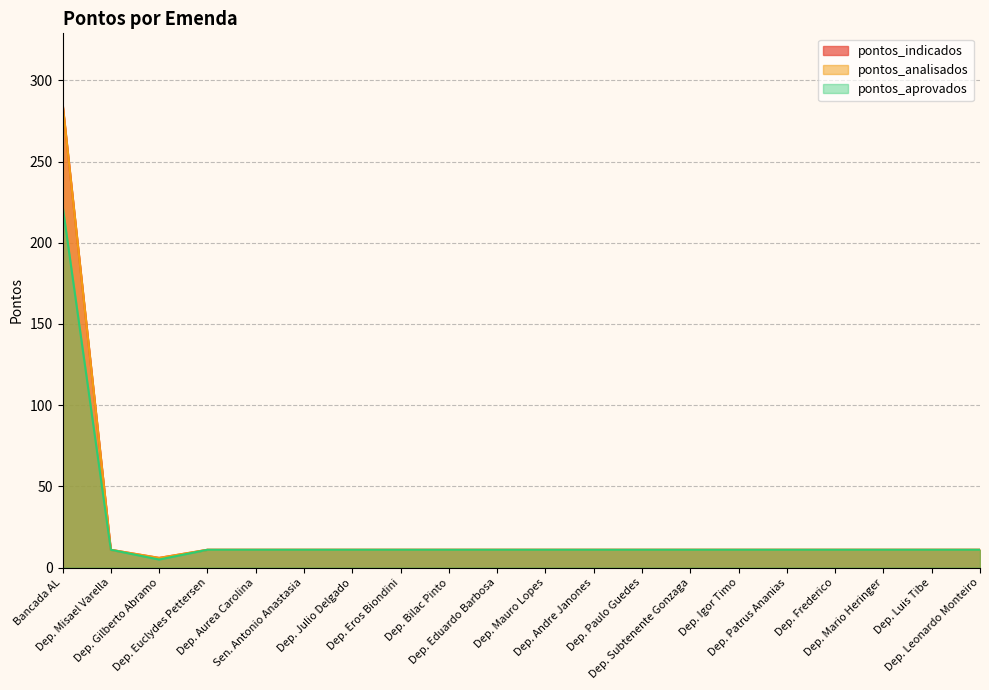

What is the average value of the pontos_aprovados series?

21